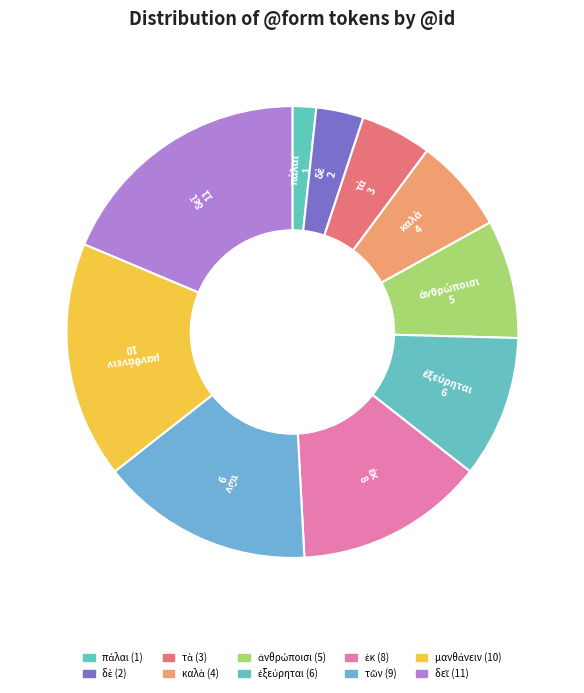

Is there any slice that represents more than half of the pie?

No